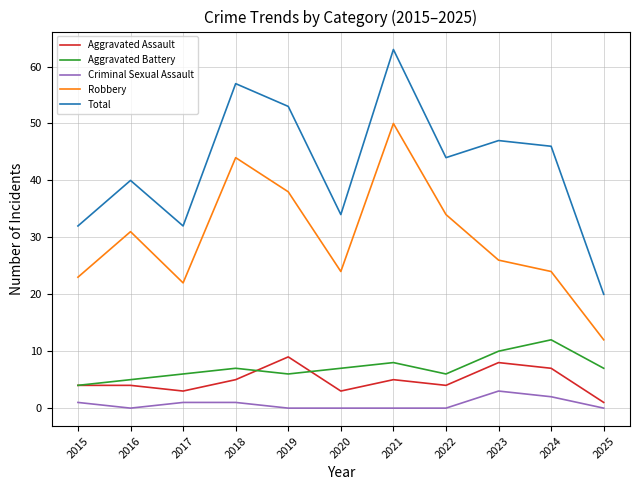

Which series has the widest spread of values?

Total